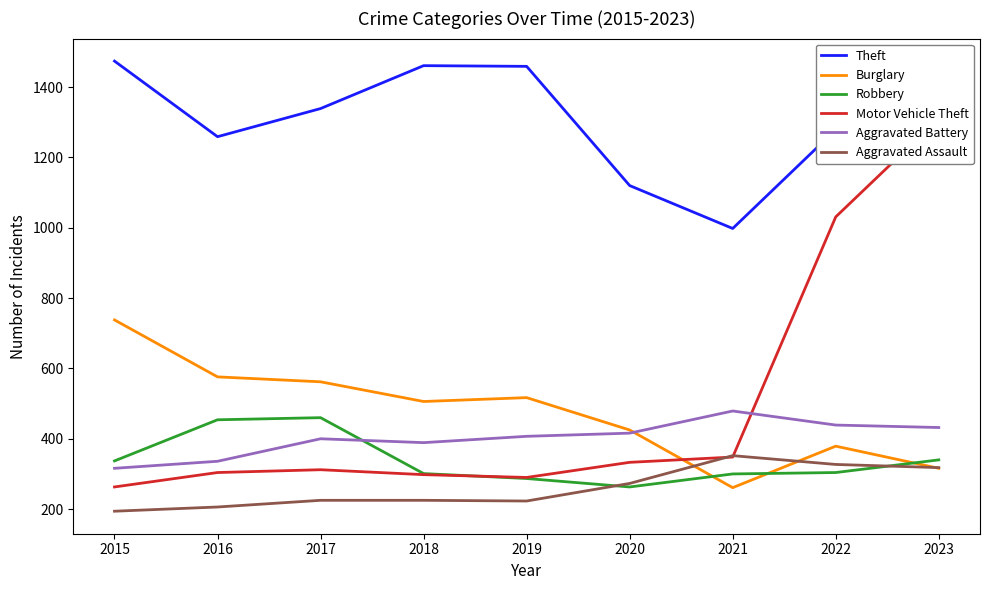

How many intersections are there between Robbery and Aggravated Assault?

2